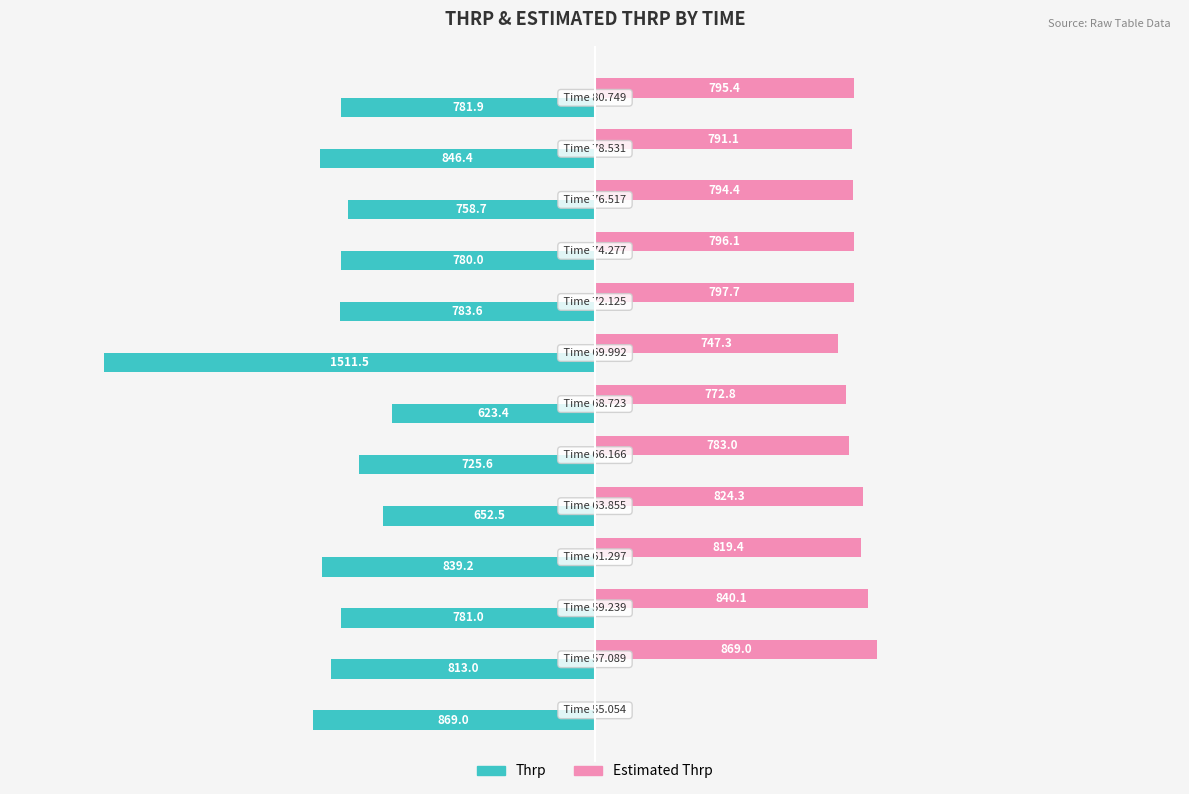

Rank the series by their average value, from highest to lowest.

Estimated Thrp, Thrp